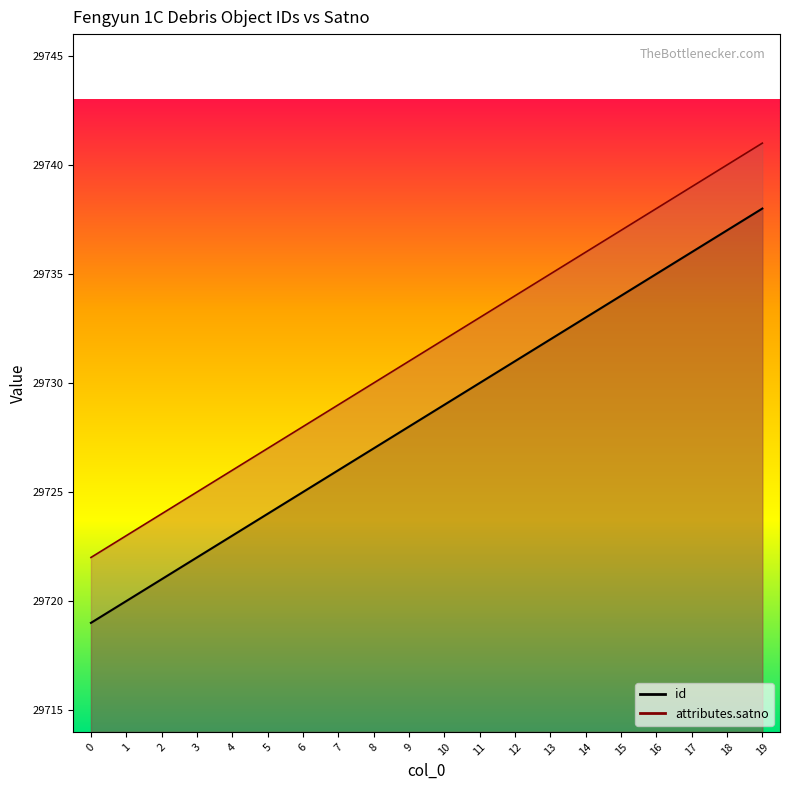

Which series has the largest total across all categories?

attributes.satno